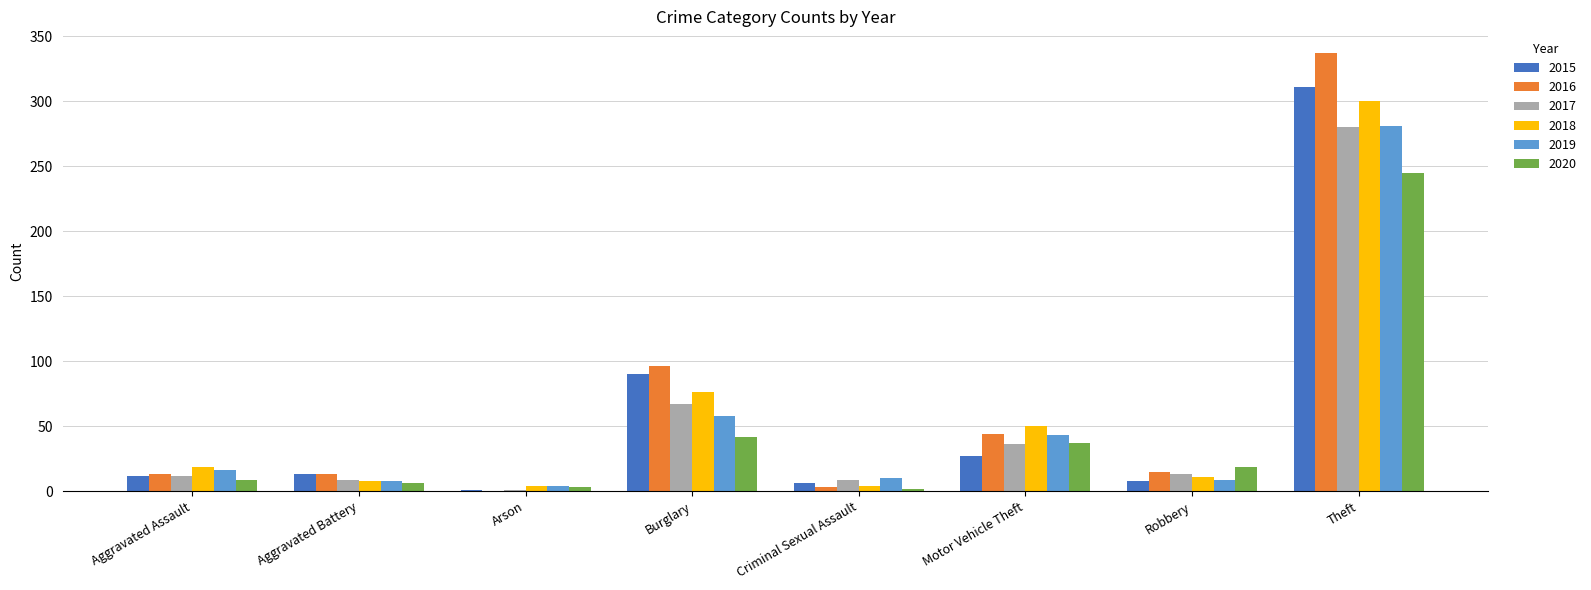

Where is 2016 nearest to the value 168?

Burglary